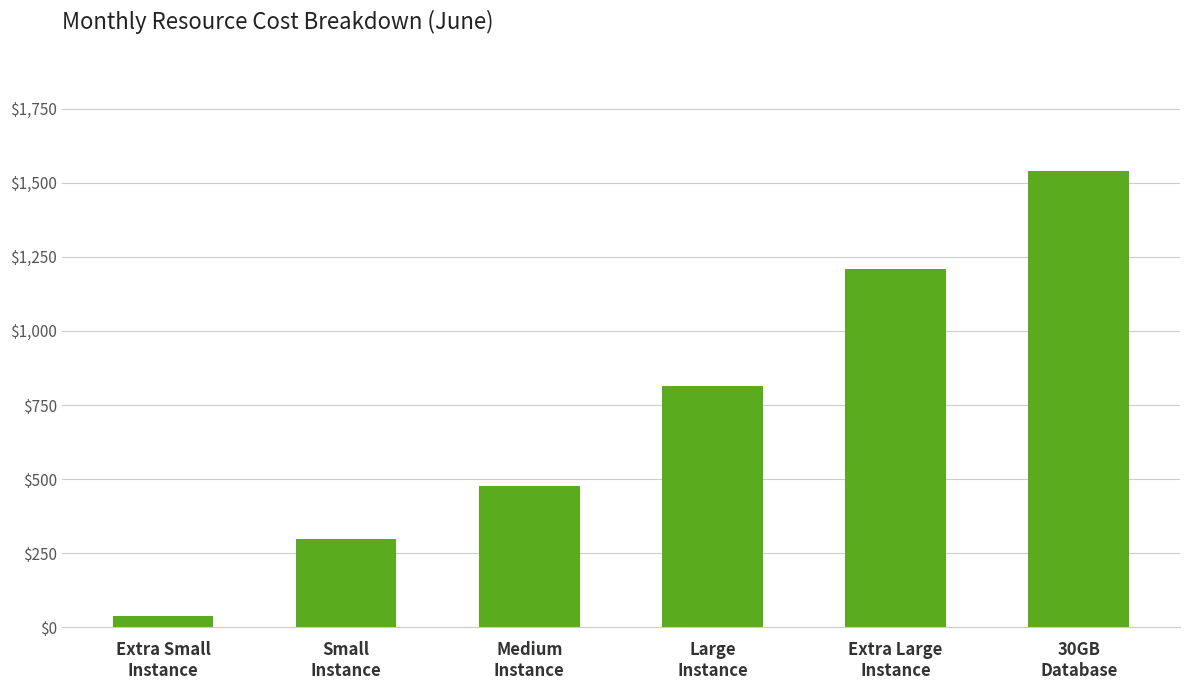

What is the ratio of the value at Large
Instance to the value at Extra Small
Instance?

20.6